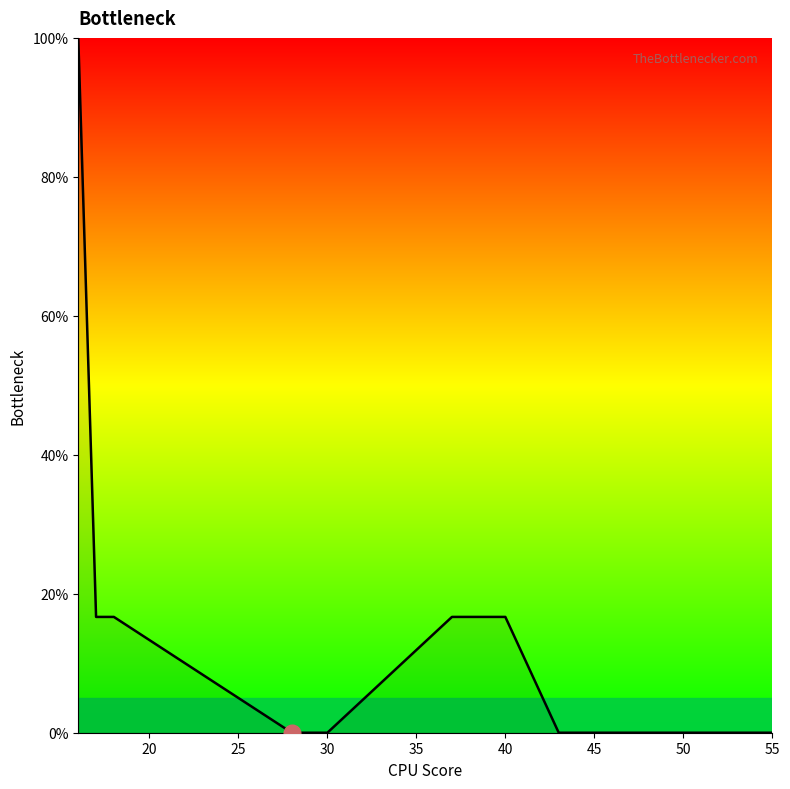

What is the greatest value displayed?

100.0